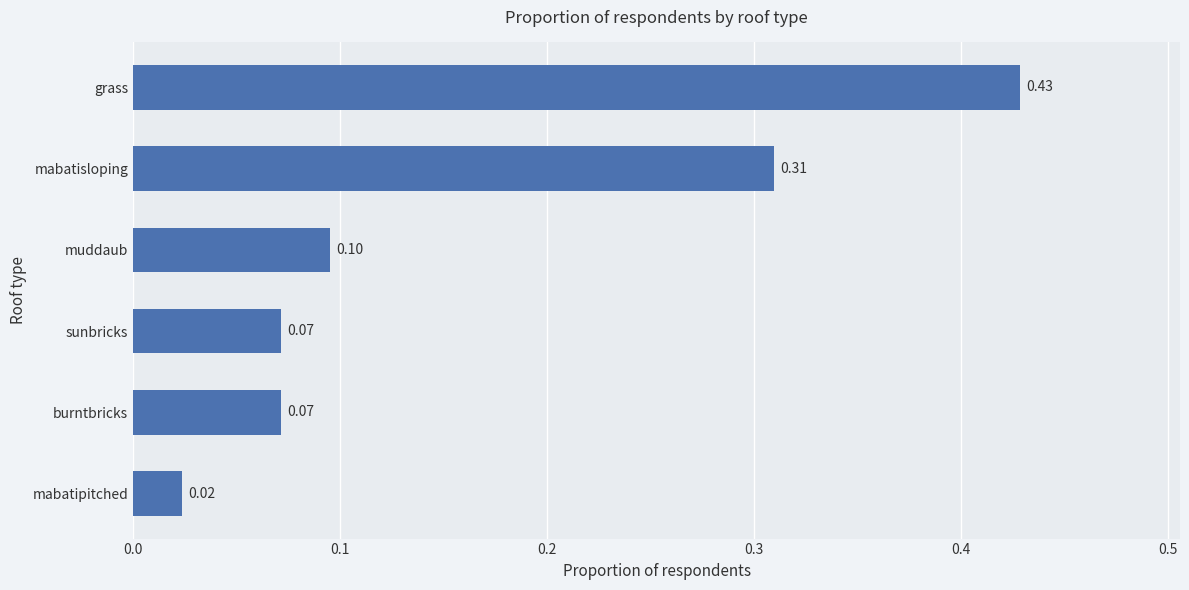

At which label is the value closest to 0?

mabatipitched